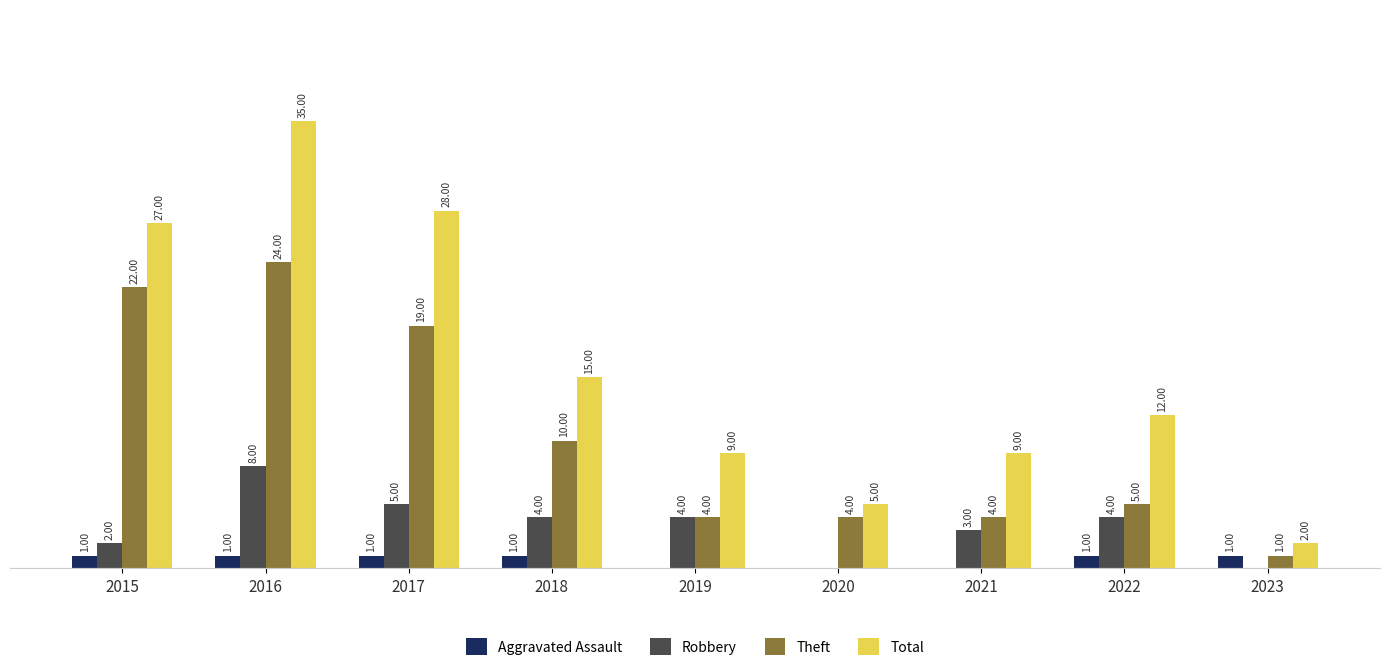

Between 2017 and 2021, which series saw the biggest shift?

Total